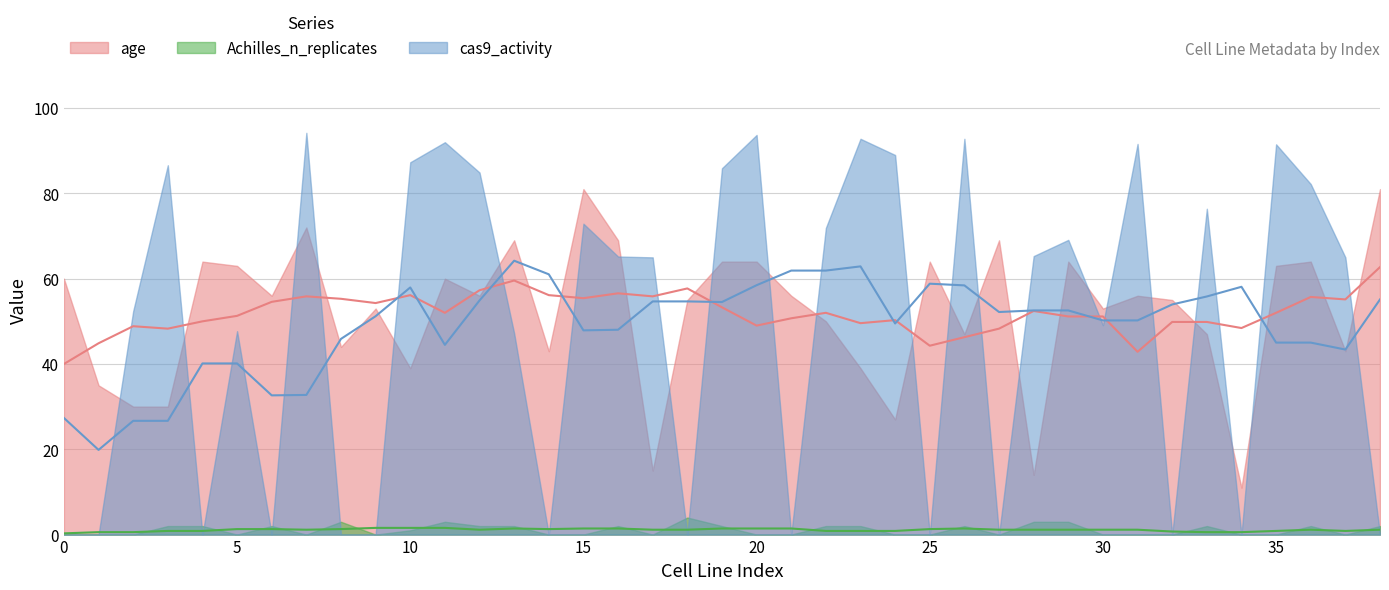

How many times do cas9_activity and Achilles_n_replicates cross each other?

8